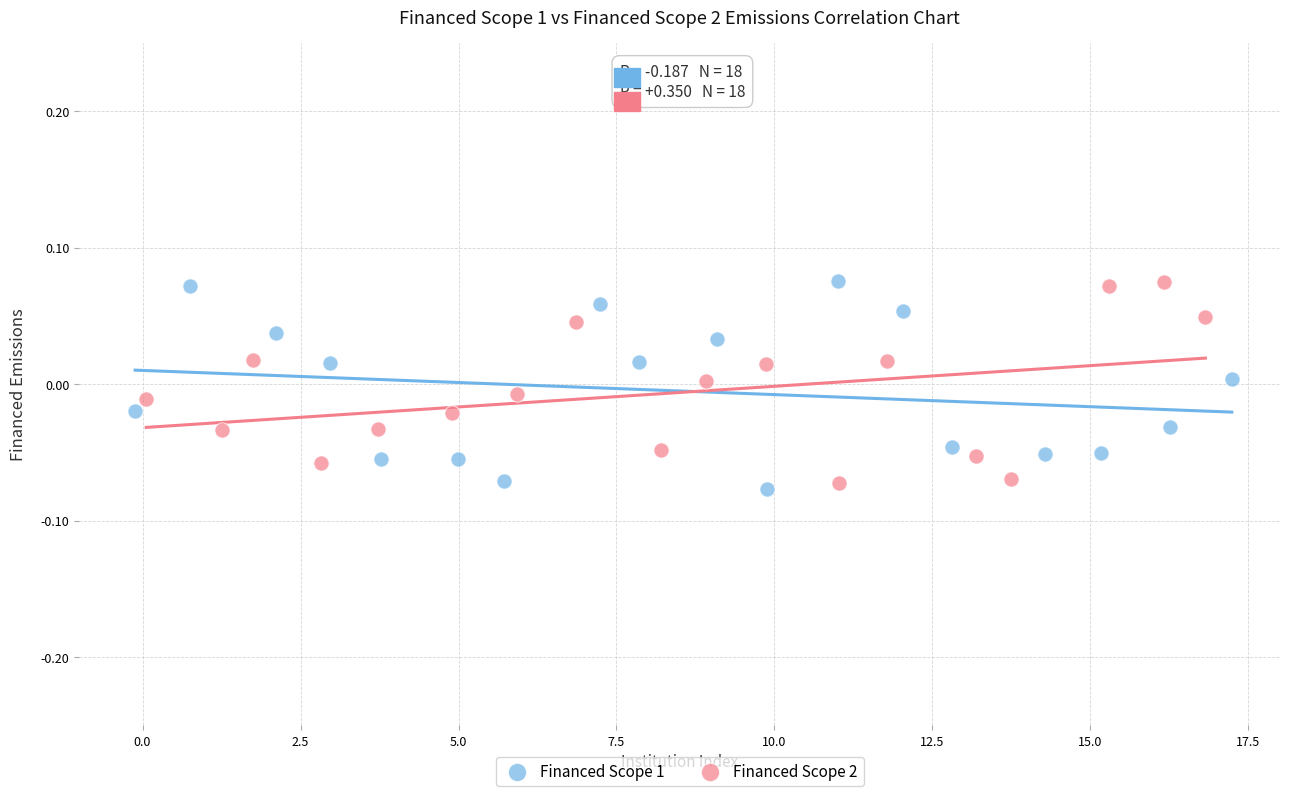

What are all the series names shown in the legend?

Financed Scope 1, Financed Scope 2